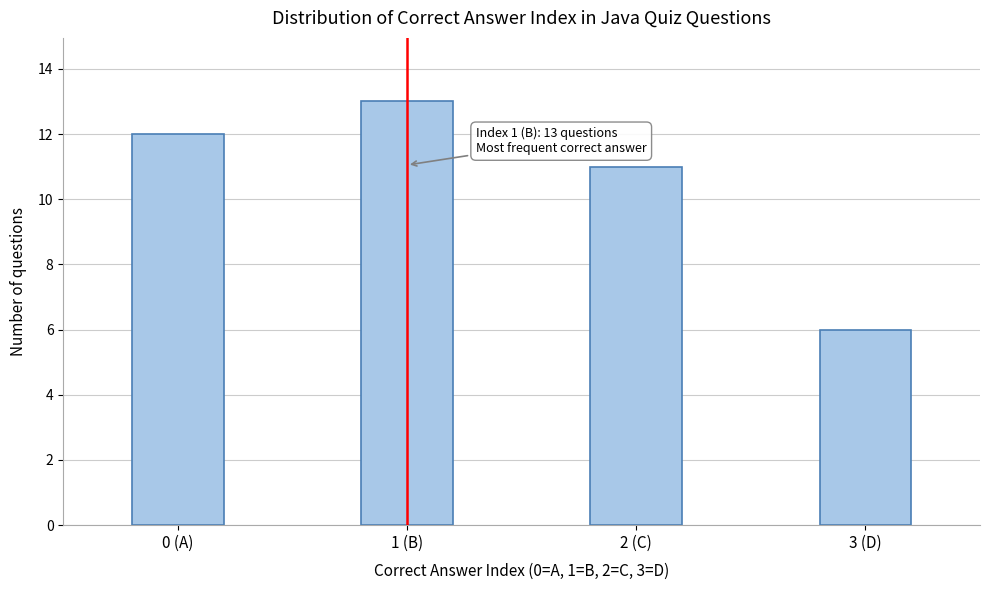

Reading left to right, extract all data points from this chart.

12	13	11	6